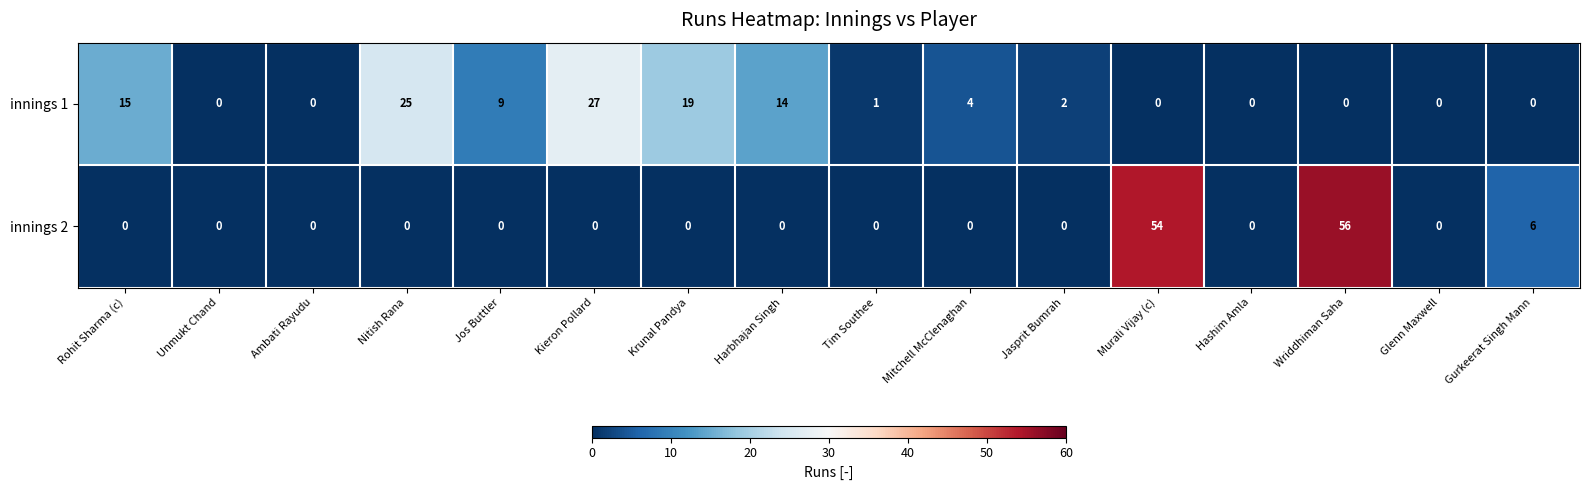

What is the maximum value shown in the chart?

56